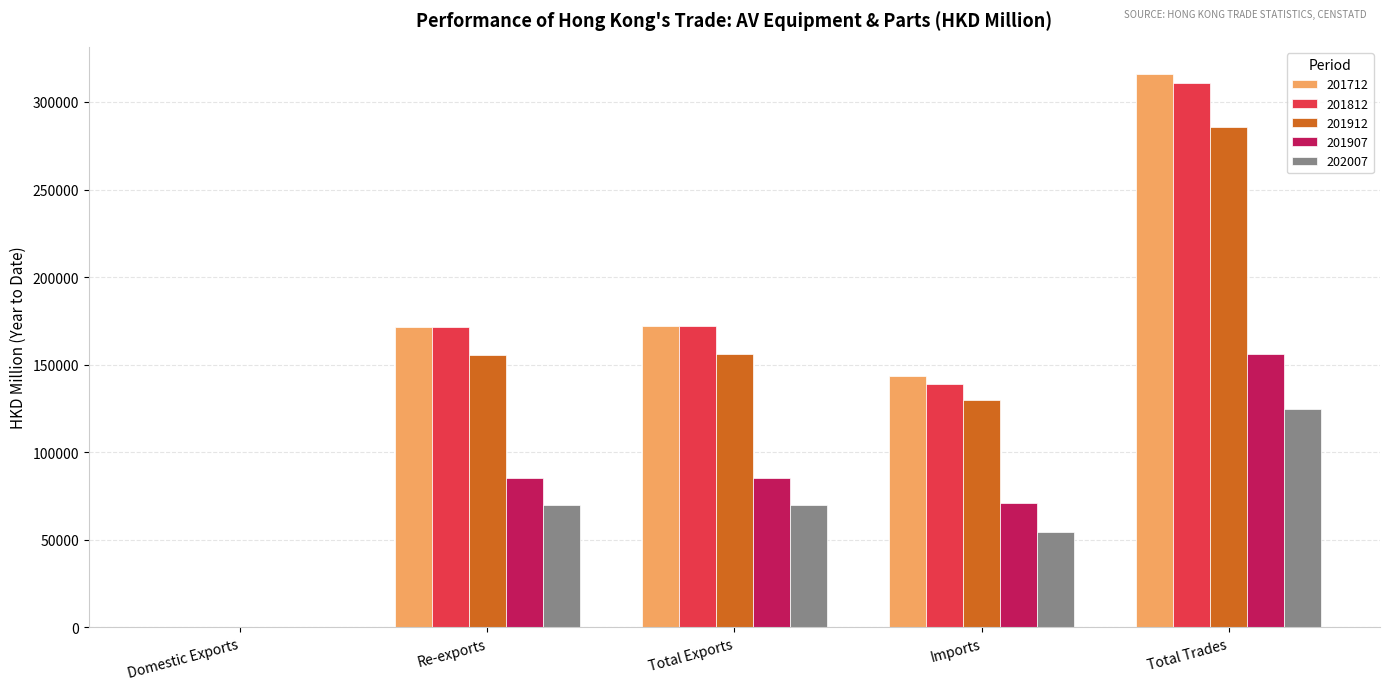

Which series changed the most between Re-exports and Total Trades?

201712